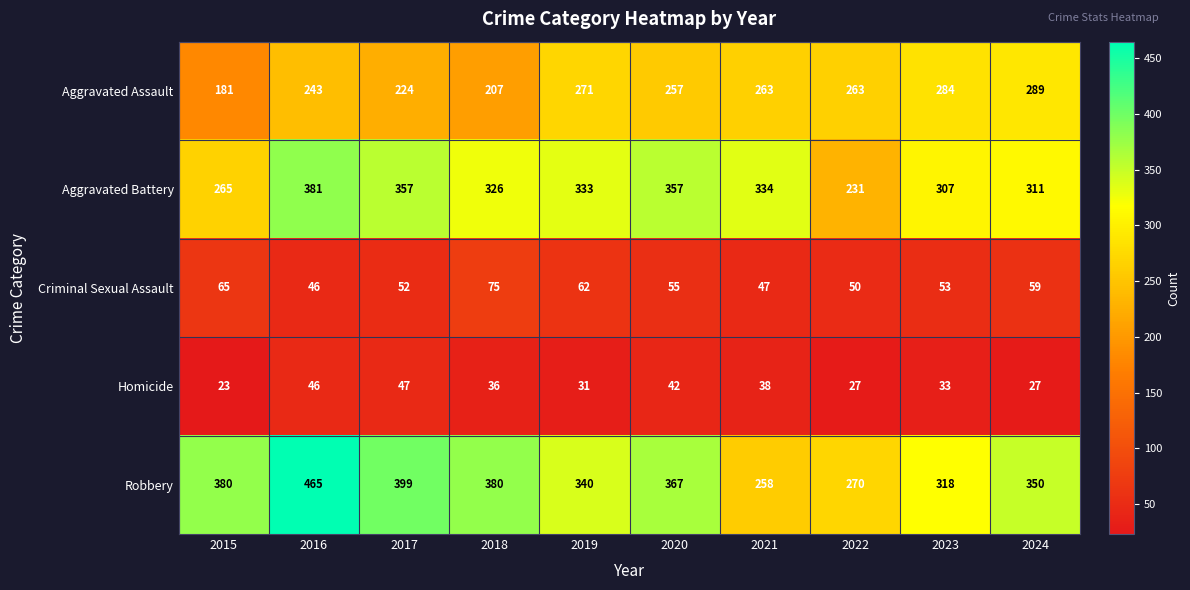

How many data points does each series have?

10